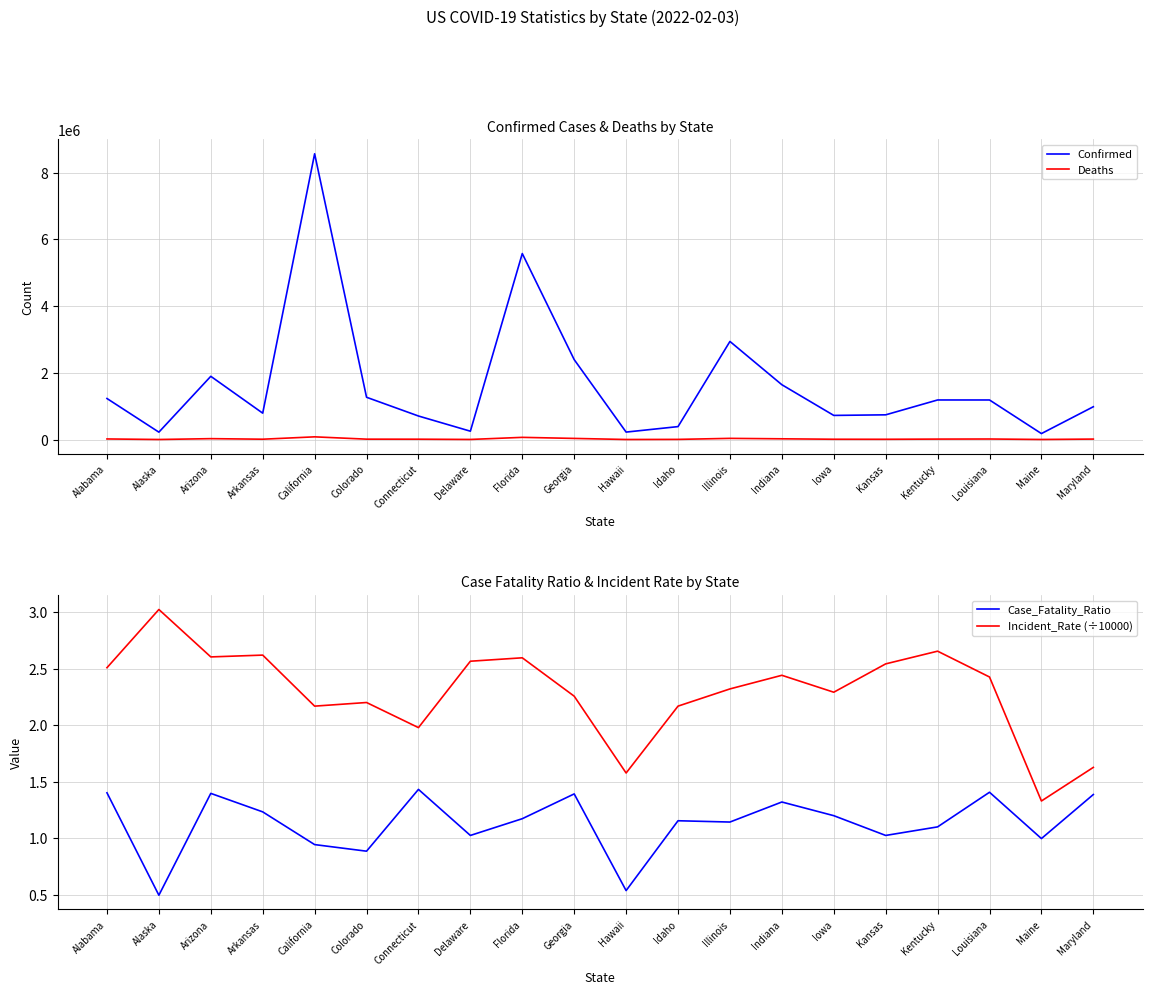

What is the label of the 12th point from the right?

Florida